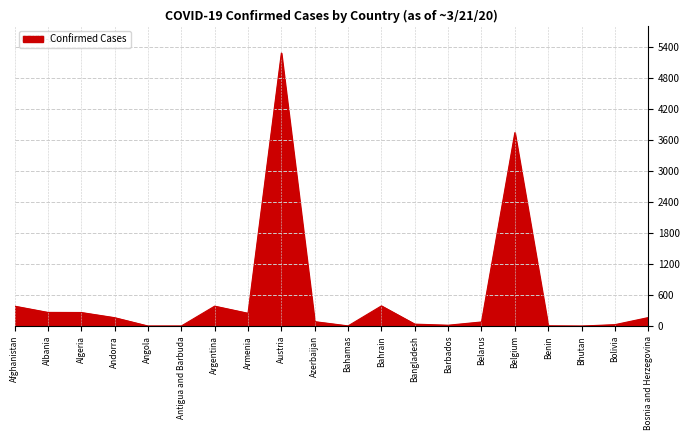

The chart shows a value of 568 at Bahrain. True or false?

False